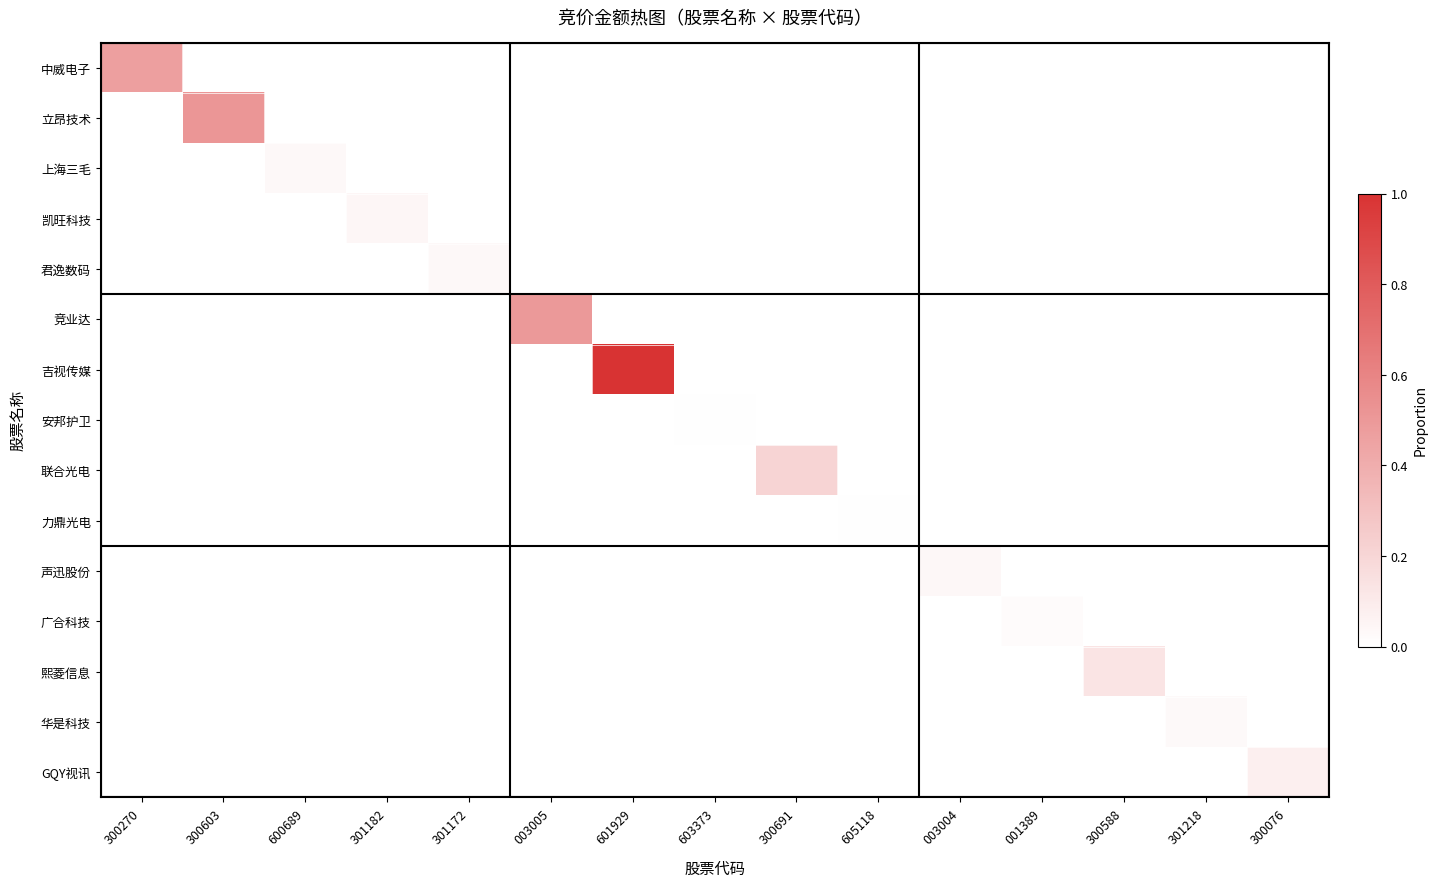

Reading left to right, transcribe all the data shown in this chart.

中威电子: 300270=0.5	300603=0.0	600689=0.0	301182=0.0	301172=0.0	003005=0.0	601929=0.0	603373=0.0	300691=0.0	605118=0.0	003004=0.0	001389=0.0	300588=0.0	301218=0.0	300076=0.0
立昂技术: 300270=0.0	300603=0.5	600689=0.0	301182=0.0	301172=0.0	003005=0.0	601929=0.0	603373=0.0	300691=0.0	605118=0.0	003004=0.0	001389=0.0	300588=0.0	301218=0.0	300076=0.0
上海三毛: 300270=0.0	300603=0.0	600689=0.0	301182=0.0	301172=0.0	003005=0.0	601929=0.0	603373=0.0	300691=0.0	605118=0.0	003004=0.0	001389=0.0	300588=0.0	301218=0.0	300076=0.0
凯旺科技: 300270=0.0	300603=0.0	600689=0.0	301182=0.0	301172=0.0	003005=0.0	601929=0.0	603373=0.0	300691=0.0	605118=0.0	003004=0.0	001389=0.0	300588=0.0	301218=0.0	300076=0.0
君逸数码: 300270=0.0	300603=0.0	600689=0.0	301182=0.0	301172=0.0	003005=0.0	601929=0.0	603373=0.0	300691=0.0	605118=0.0	003004=0.0	001389=0.0	300588=0.0	301218=0.0	300076=0.0
竞业达: 300270=0.0	300603=0.0	600689=0.0	301182=0.0	301172=0.0	003005=0.5	601929=0.0	603373=0.0	300691=0.0	605118=0.0	003004=0.0	001389=0.0	300588=0.0	301218=0.0	300076=0.0
吉视传媒: 300270=0.0	300603=0.0	600689=0.0	301182=0.0	301172=0.0	003005=0.0	601929=1.0	603373=0.0	300691=0.0	605118=0.0	003004=0.0	001389=0.0	300588=0.0	301218=0.0	300076=0.0
安邦护卫: 300270=0.0	300603=0.0	600689=0.0	301182=0.0	301172=0.0	003005=0.0	601929=0.0	603373=0.0	300691=0.0	605118=0.0	003004=0.0	001389=0.0	300588=0.0	301218=0.0	300076=0.0
联合光电: 300270=0.0	300603=0.0	600689=0.0	301182=0.0	301172=0.0	003005=0.0	601929=0.0	603373=0.0	300691=0.2	605118=0.0	003004=0.0	001389=0.0	300588=0.0	301218=0.0	300076=0.0
力鼎光电: 300270=0.0	300603=0.0	600689=0.0	301182=0.0	301172=0.0	003005=0.0	601929=0.0	603373=0.0	300691=0.0	605118=0.0	003004=0.0	001389=0.0	300588=0.0	301218=0.0	300076=0.0
声迅股份: 300270=0.0	300603=0.0	600689=0.0	301182=0.0	301172=0.0	003005=0.0	601929=0.0	603373=0.0	300691=0.0	605118=0.0	003004=0.0	001389=0.0	300588=0.0	301218=0.0	300076=0.0
广合科技: 300270=0.0	300603=0.0	600689=0.0	301182=0.0	301172=0.0	003005=0.0	601929=0.0	603373=0.0	300691=0.0	605118=0.0	003004=0.0	001389=0.0	300588=0.0	301218=0.0	300076=0.0
熙菱信息: 300270=0.0	300603=0.0	600689=0.0	301182=0.0	301172=0.0	003005=0.0	601929=0.0	603373=0.0	300691=0.0	605118=0.0	003004=0.0	001389=0.0	300588=0.1	301218=0.0	300076=0.0
华是科技: 300270=0.0	300603=0.0	600689=0.0	301182=0.0	301172=0.0	003005=0.0	601929=0.0	603373=0.0	300691=0.0	605118=0.0	003004=0.0	001389=0.0	300588=0.0	301218=0.0	300076=0.0
GQY视讯: 300270=0.0	300603=0.0	600689=0.0	301182=0.0	301172=0.0	003005=0.0	601929=0.0	603373=0.0	300691=0.0	605118=0.0	003004=0.0	001389=0.0	300588=0.0	301218=0.0	300076=0.1